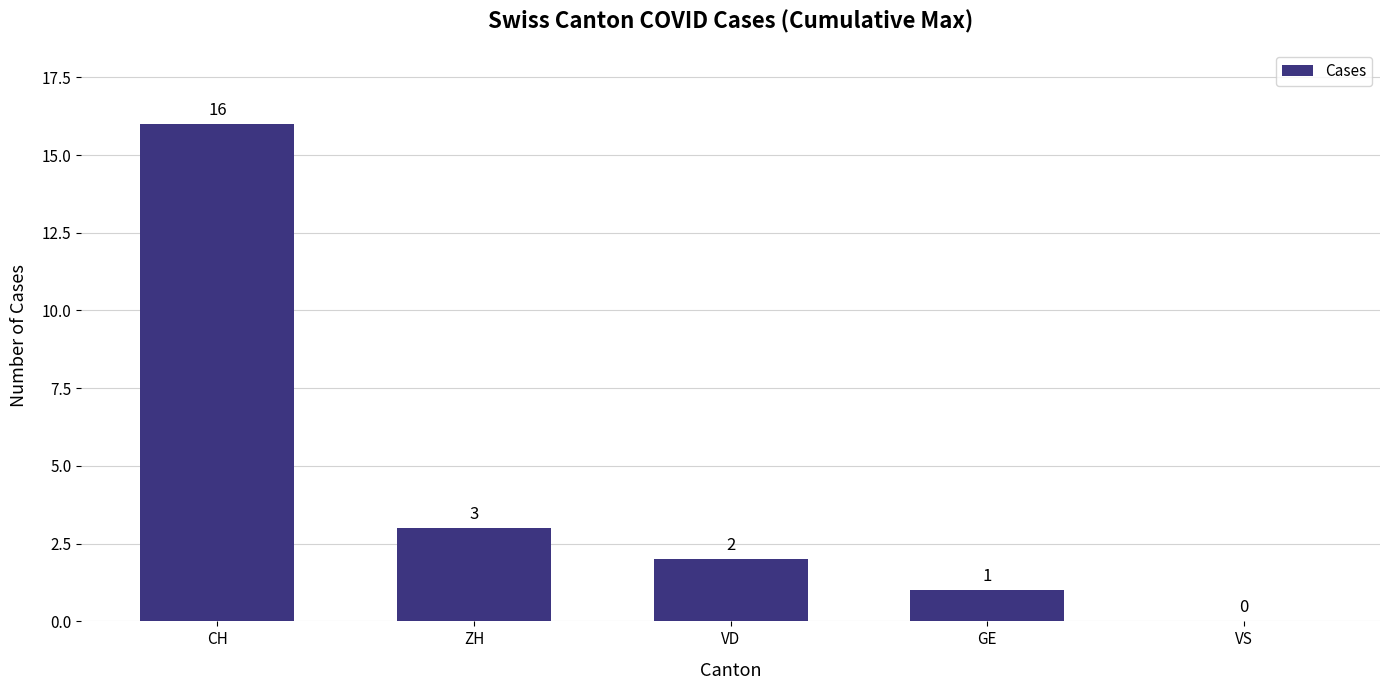

Which category has the highest value across all series?

CH